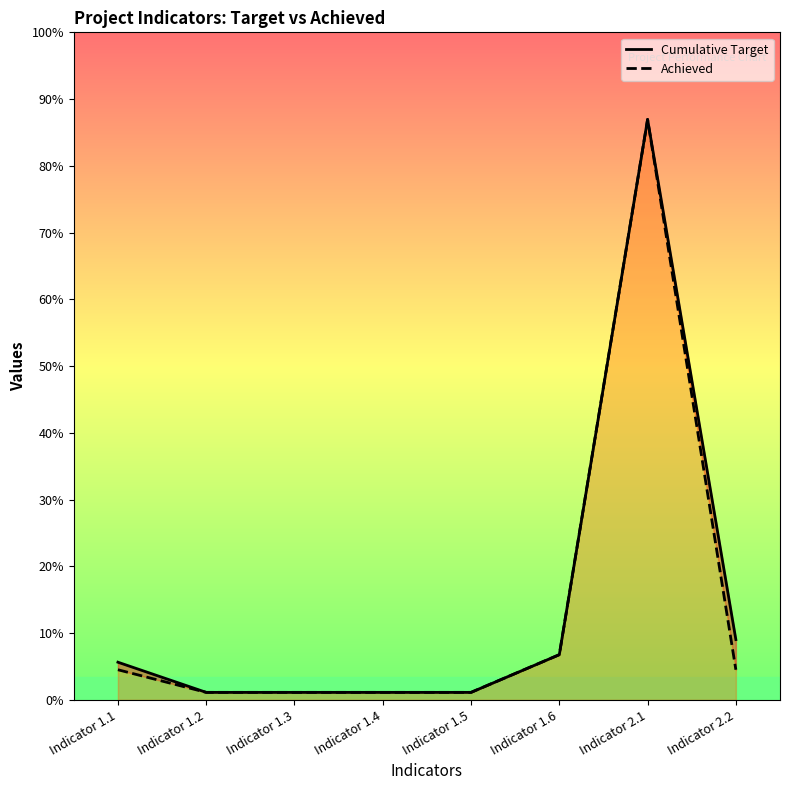

What is the label of the 7th point from the right?

Indicator 1.2